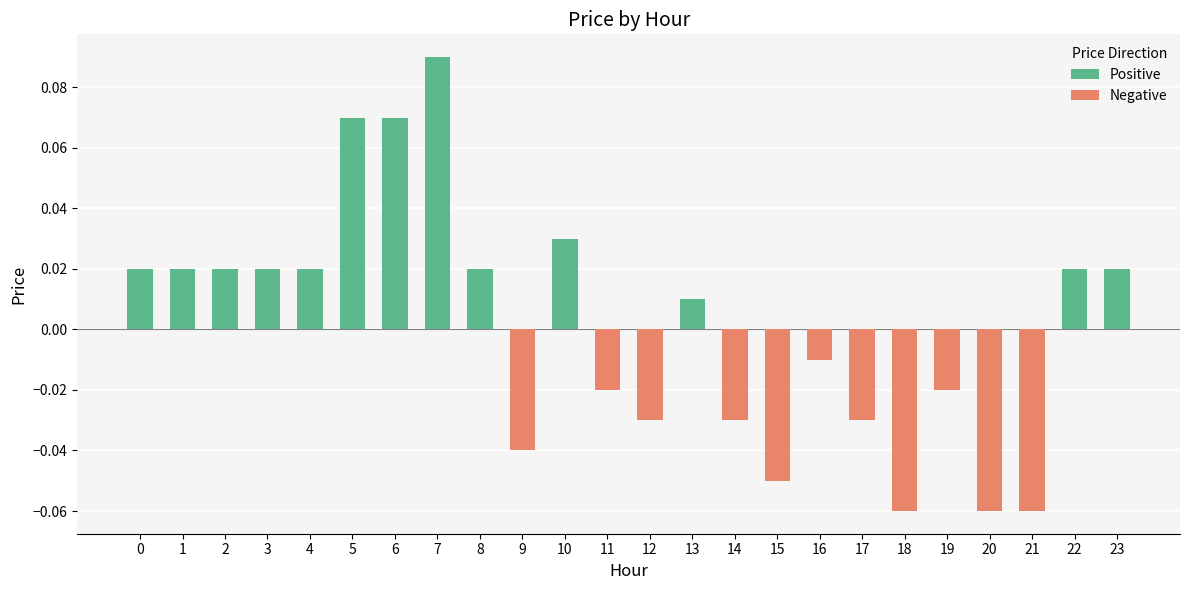

The Positive series shows 0.0 at 15. True or false?

True